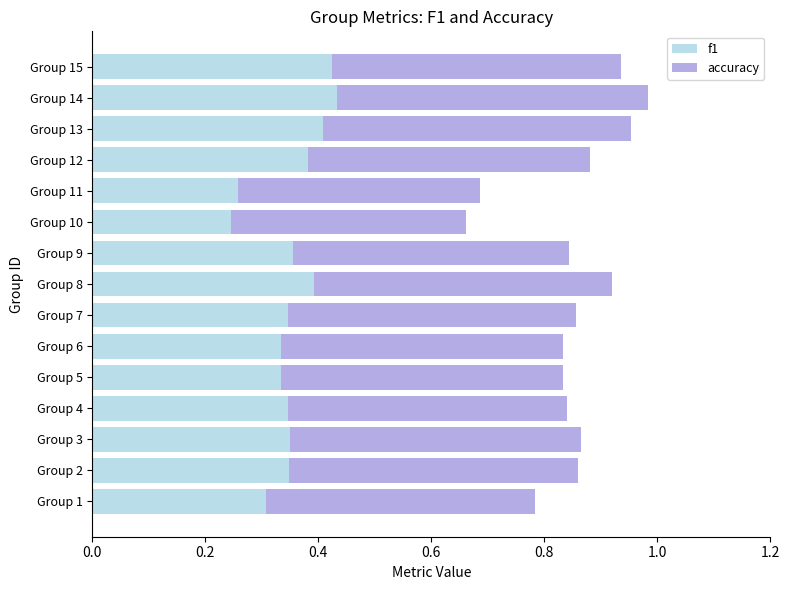

What is the sum of all f1 values?

5.3